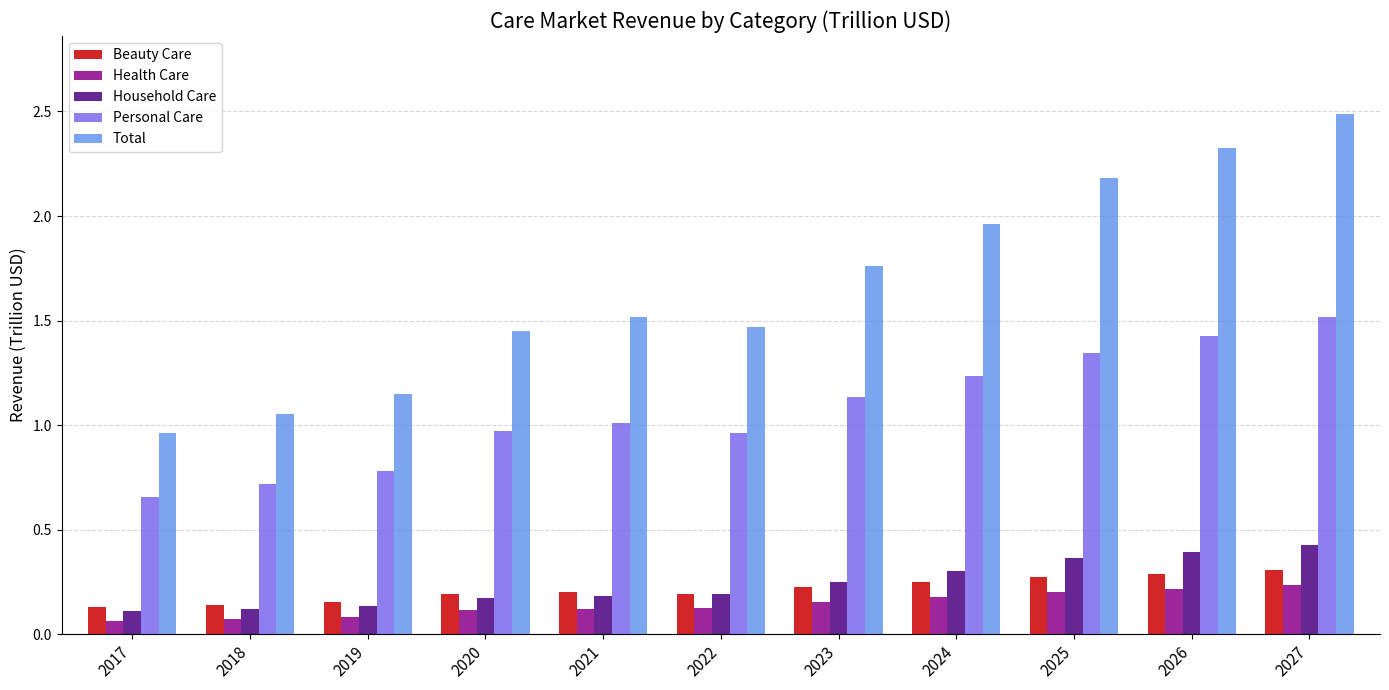

Which series has the largest range (max minus min)?

Total